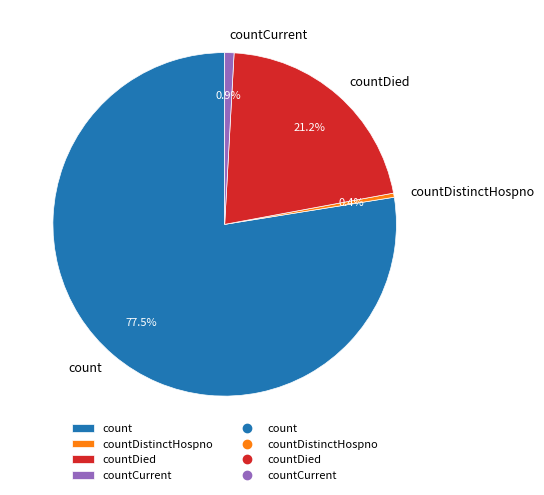

Which category has the biggest portion of the pie?

count